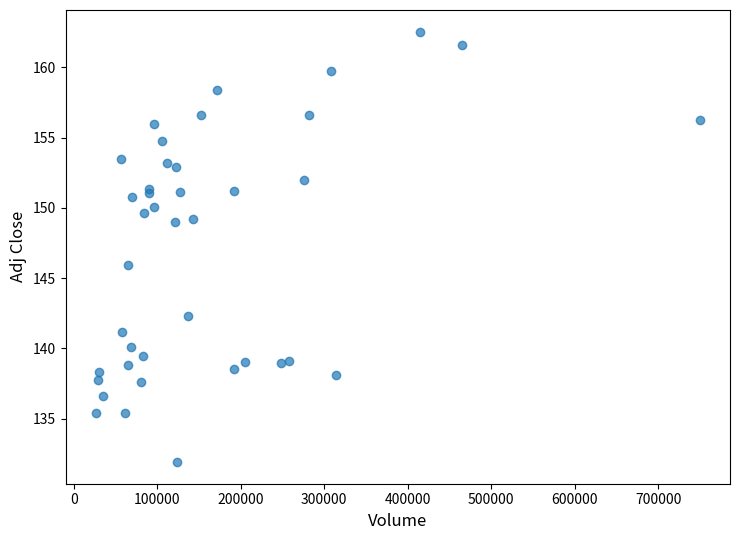

What Y value in the scatter plot is closest to 147?

146.0